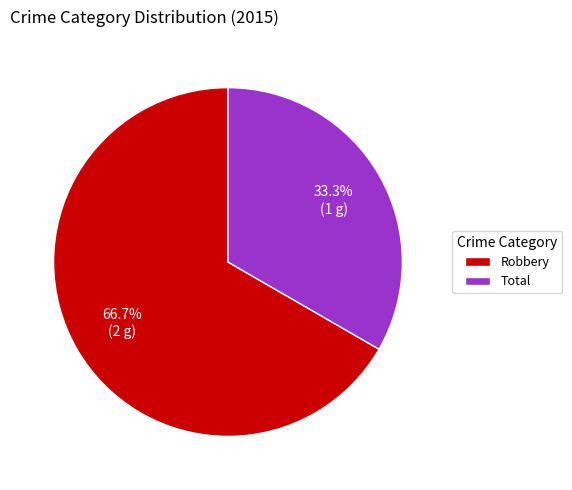

Does Total represent more than half of the total?

No